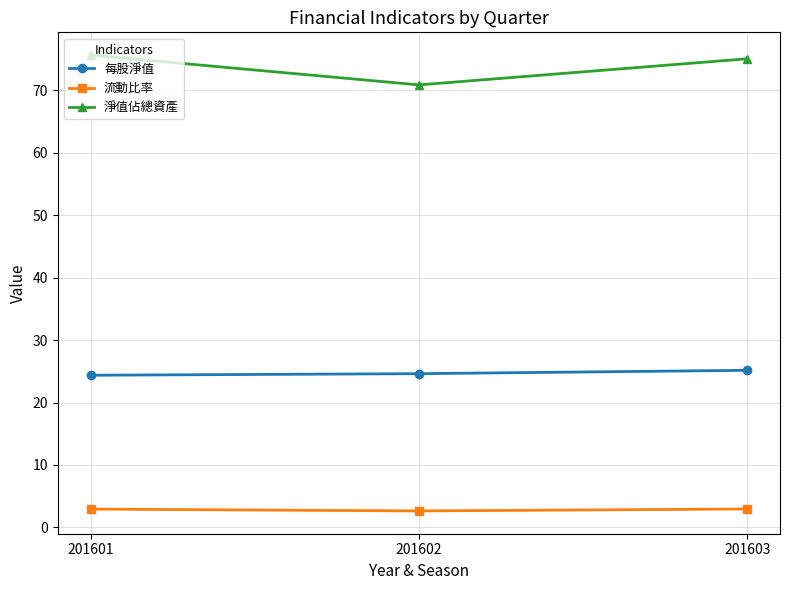

List the series in order of their peak value, highest first.

淨值佔總資產, 每股淨值, 流動比率